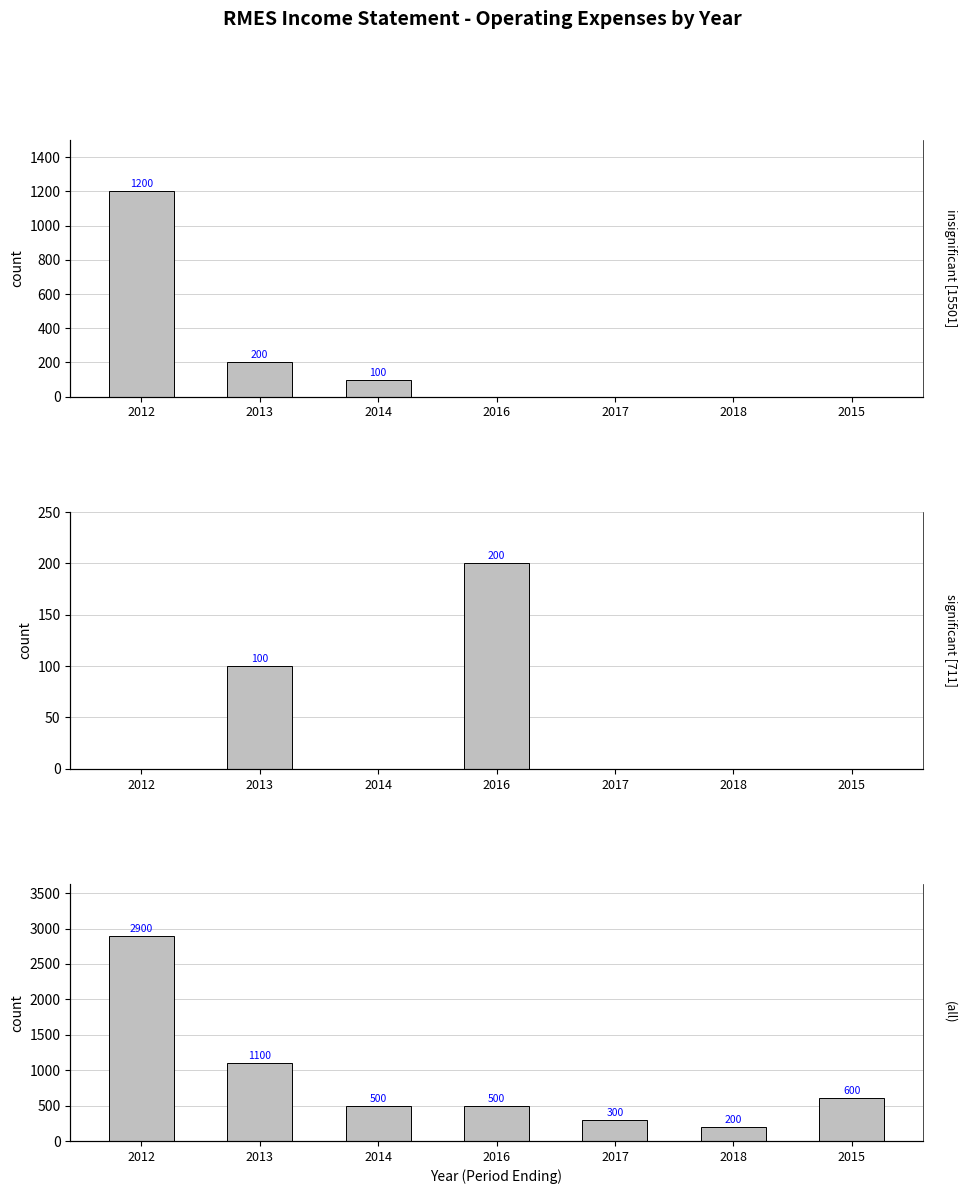

How many positive values does the Non Recurring series have?

2